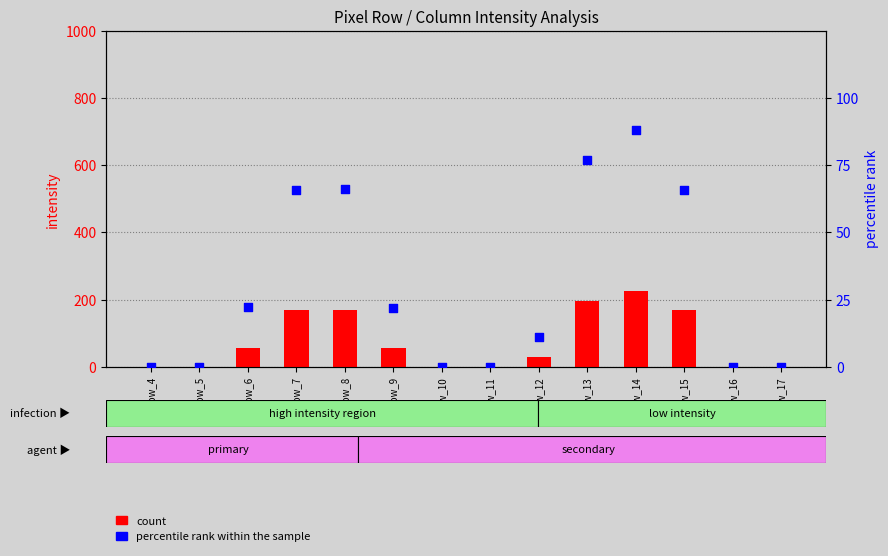

Which series reaches the maximum Y coordinate?

count